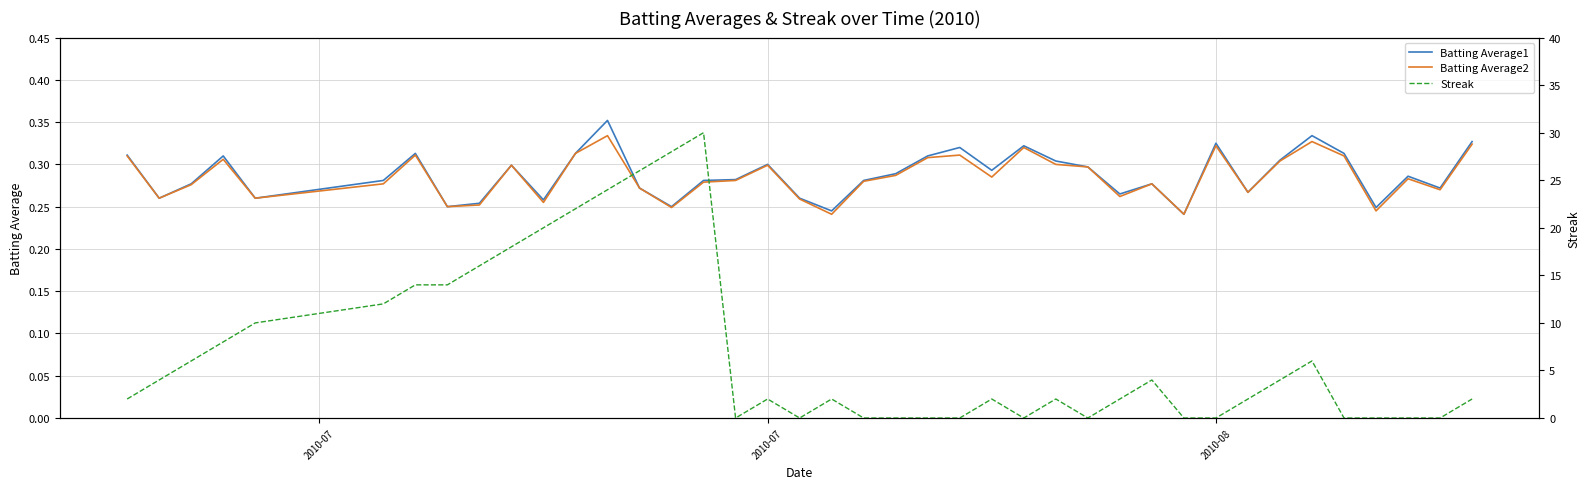

What is the sum of all Streak values?

282.0